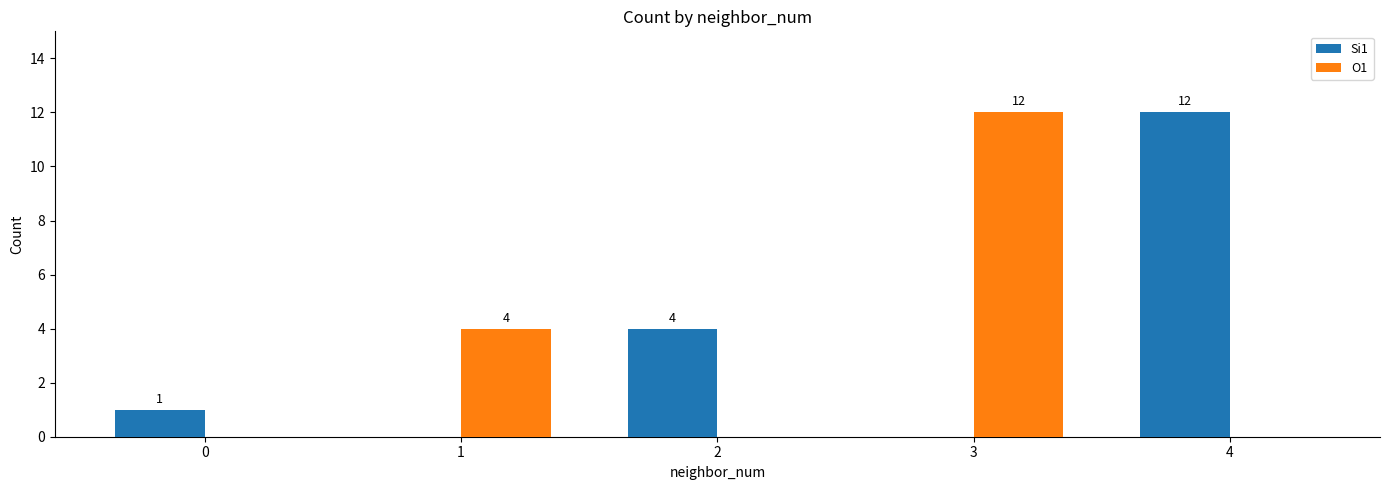

Count the O1 values in the range 0 to 4.

4